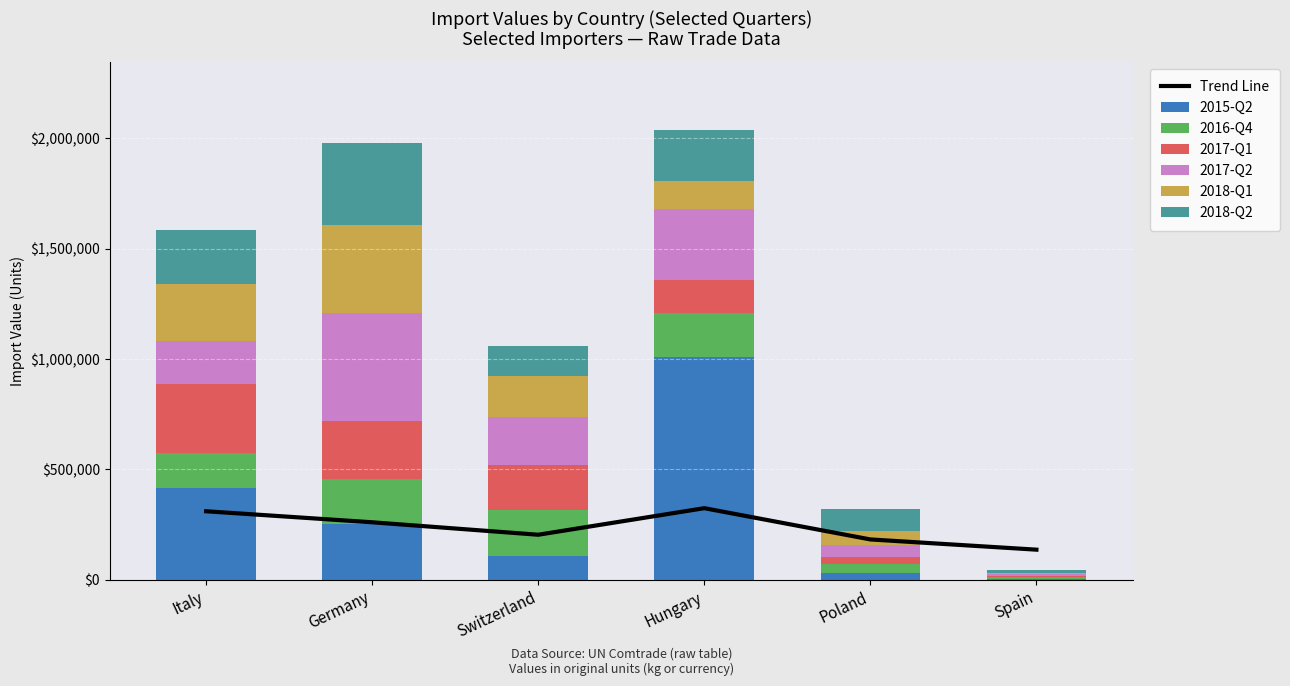

What is the sum of the 2017-Q2 values at Hungary and Germany?

814723